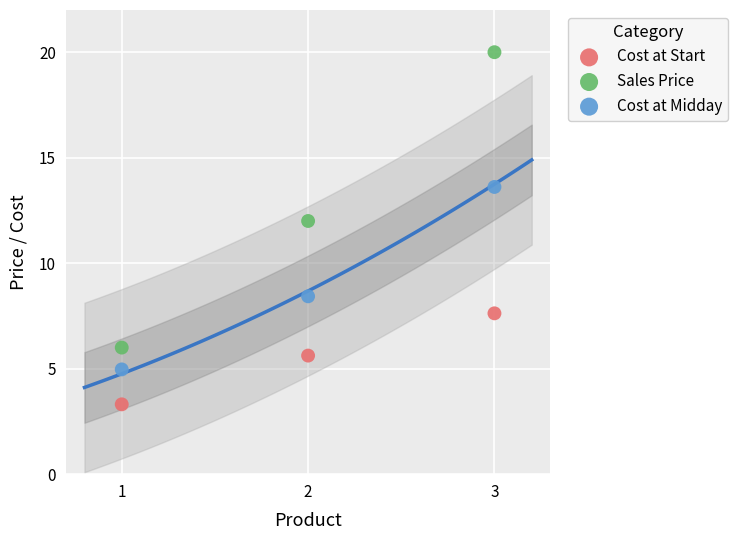

Across all data points, what is the average Y value?

9.1